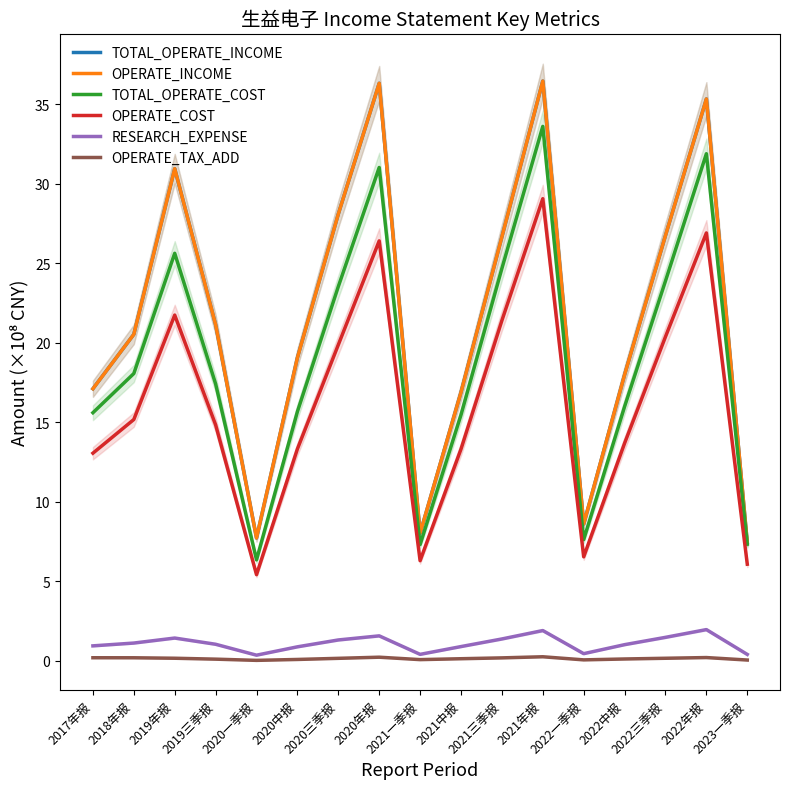

At which label does OPERATE_TAX_ADD reach its minimum?

2020一季报